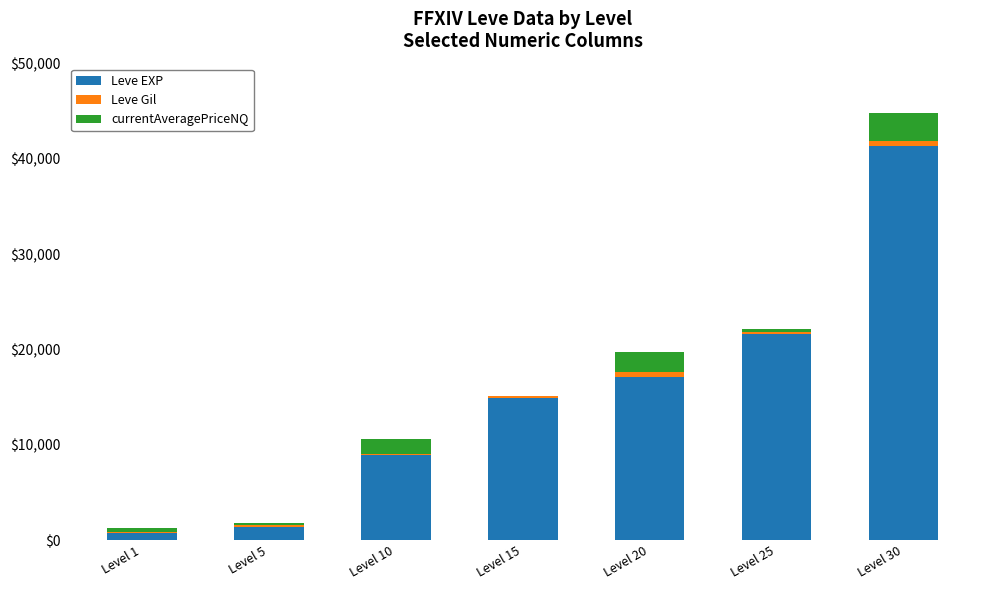

At which label does Leve EXP reach its peak?

Level 30